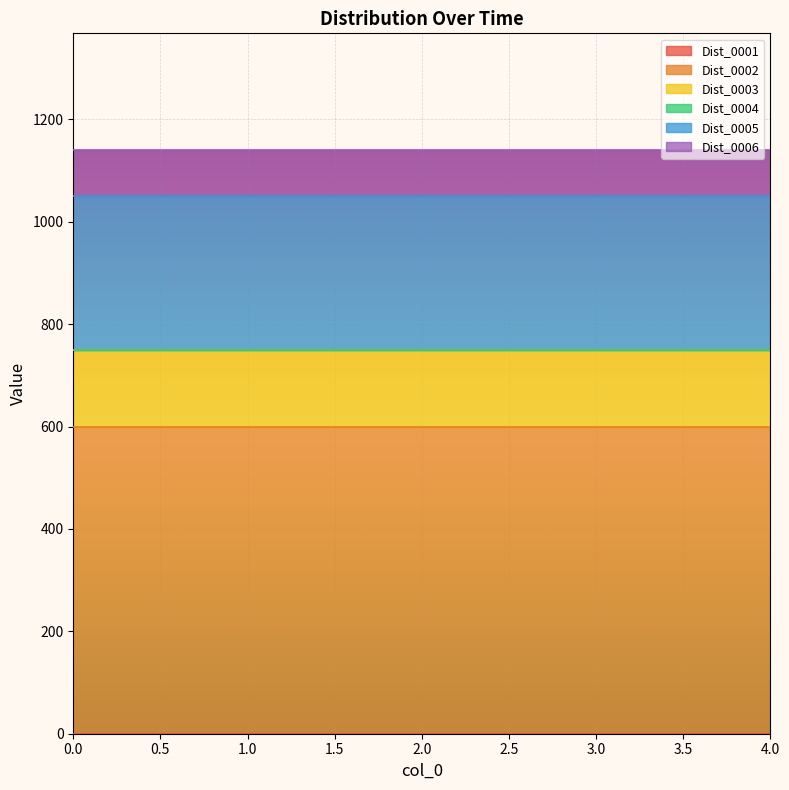

What are all the series names shown in the legend?

Dist_0001, Dist_0002, Dist_0003, Dist_0004, Dist_0005, Dist_0006